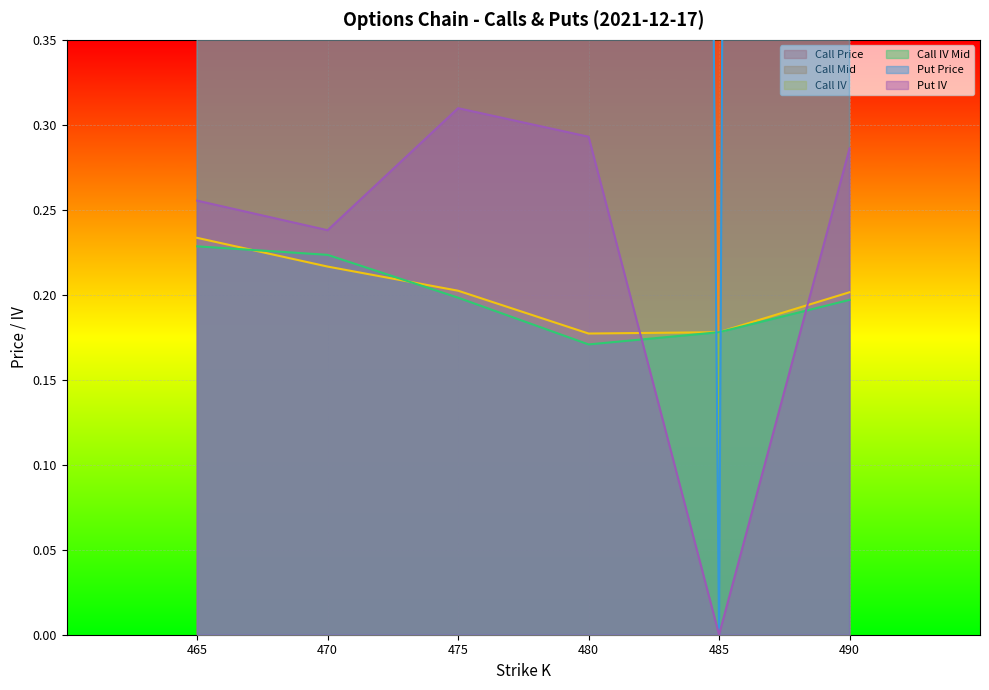

List the labels in order of Call IV Mid value, largest first.

465, 470, 475, 490, 485, 480